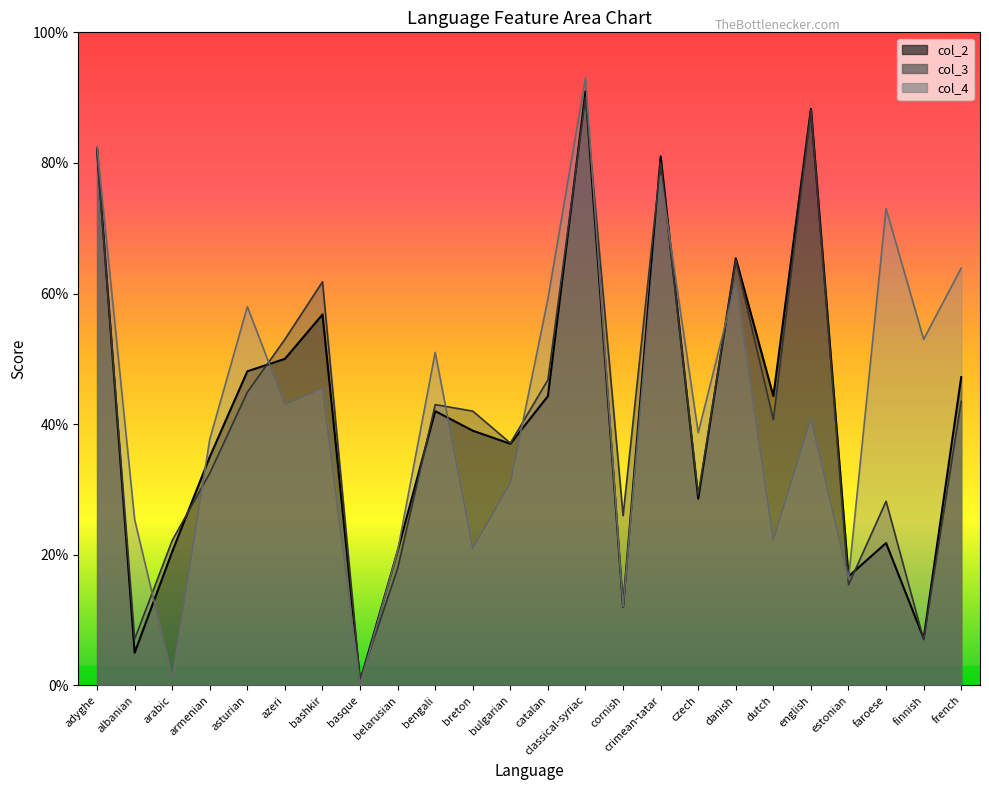

Between belarusian and catalan, which is larger?

catalan